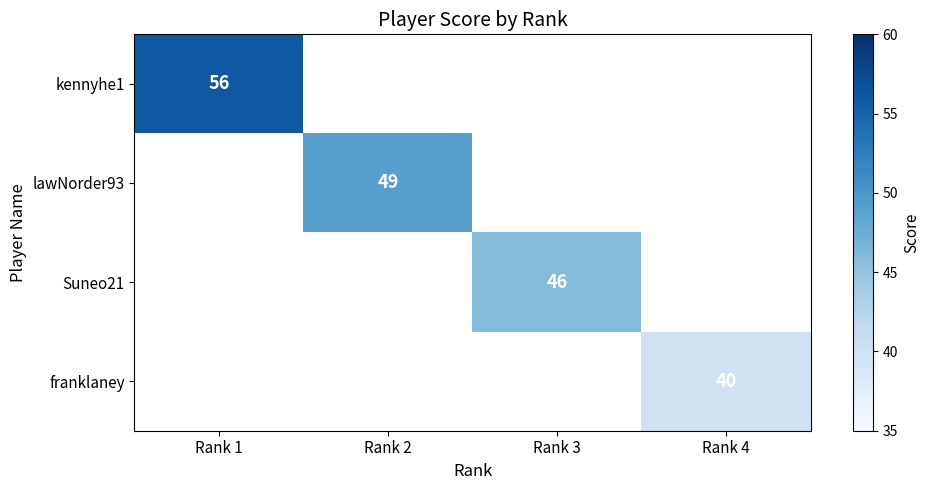

Is it true that franklaney equals 40 at Rank 4?

True